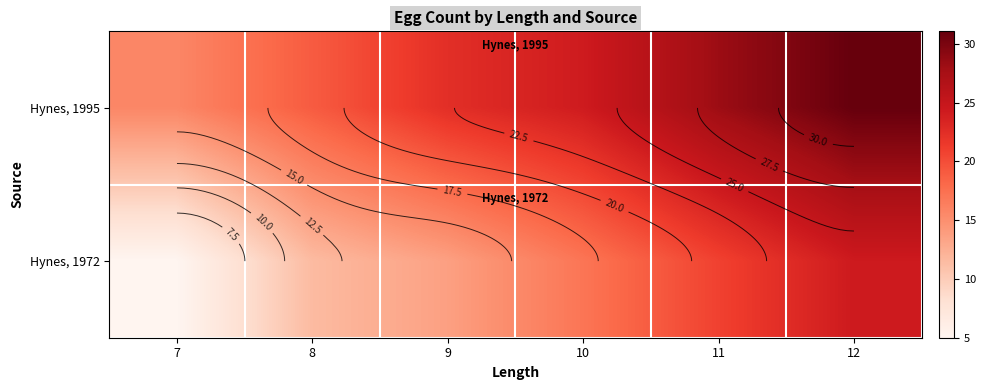

Which label corresponds to the largest value in the chart?

12